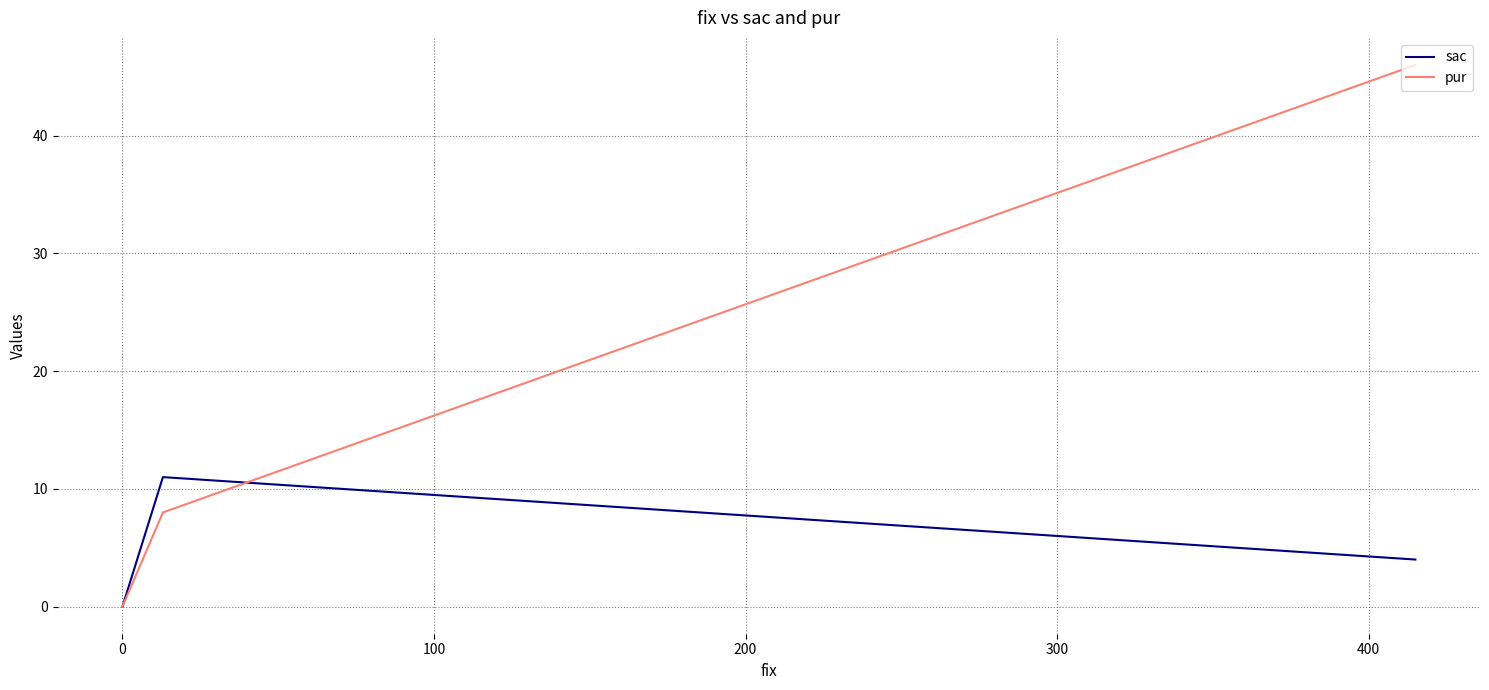

What is the maximum value shown in the chart?

46